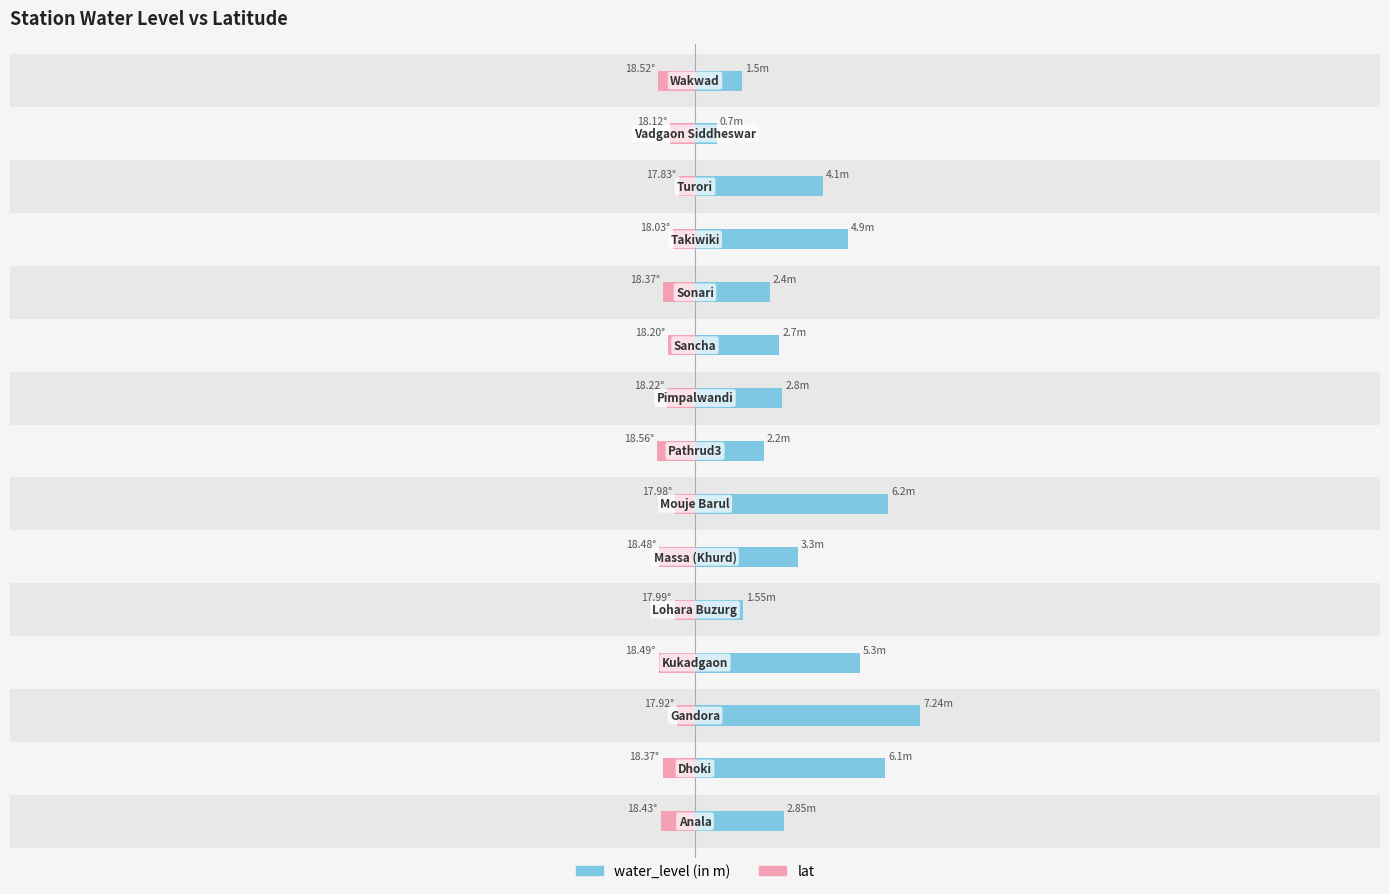

What are all the series names shown in the legend?

water_level (in m), lat